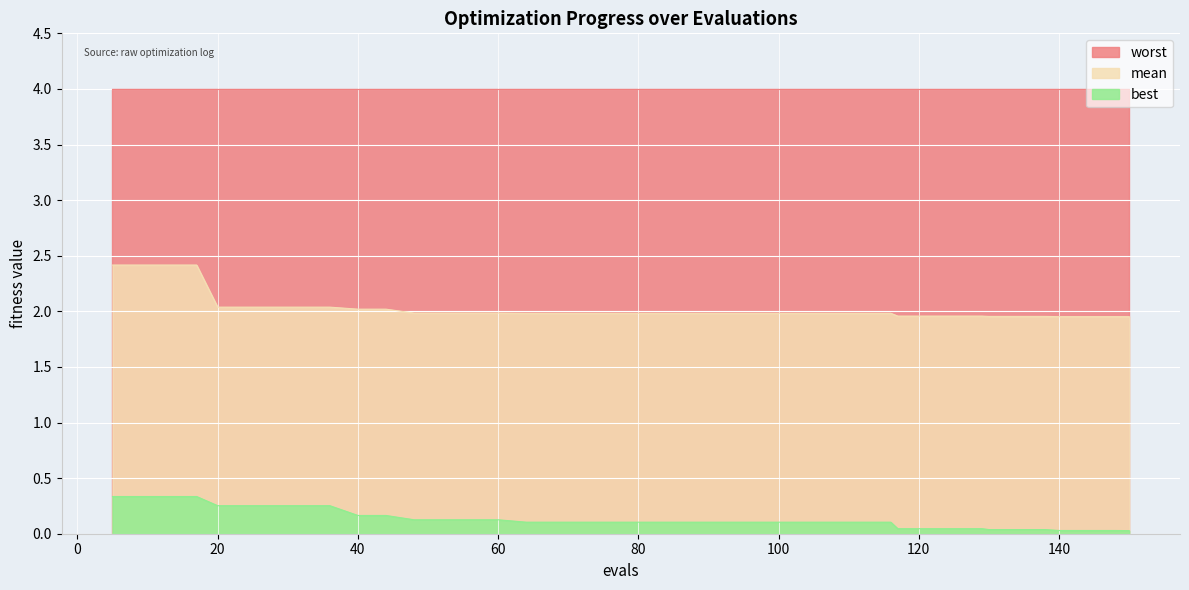

What value does the mean series have at 117?

2.0